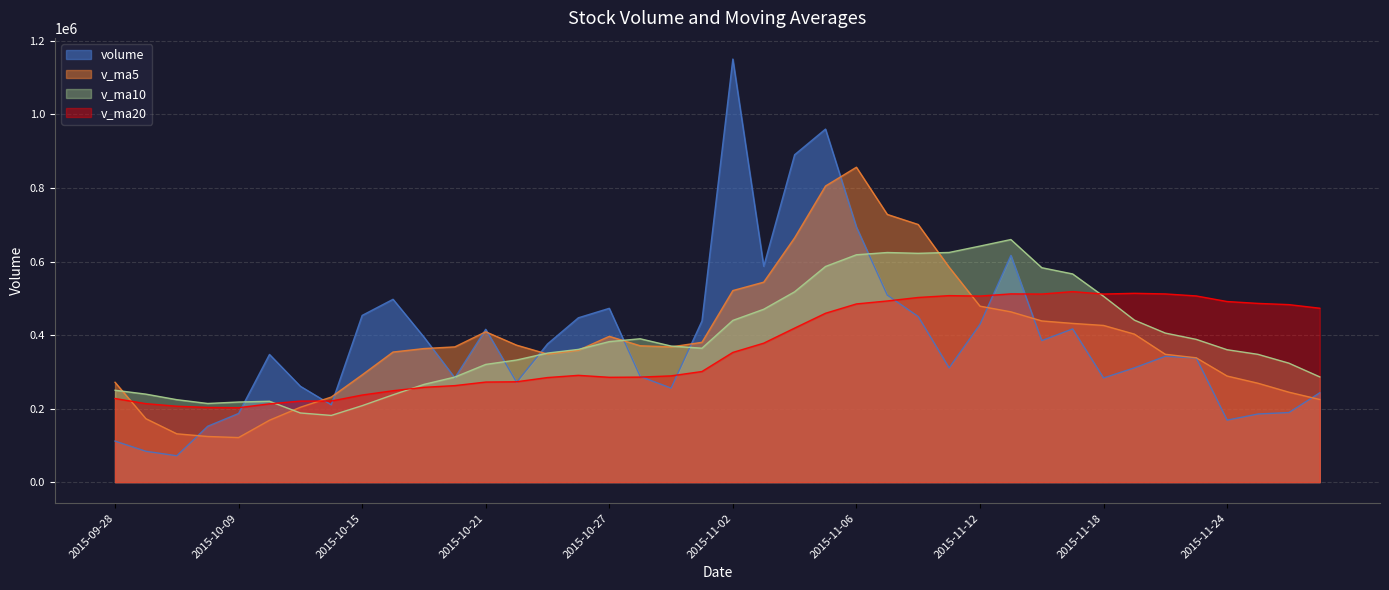

True or false: volume has a value of 180308.7 at 2015-11-11.

False